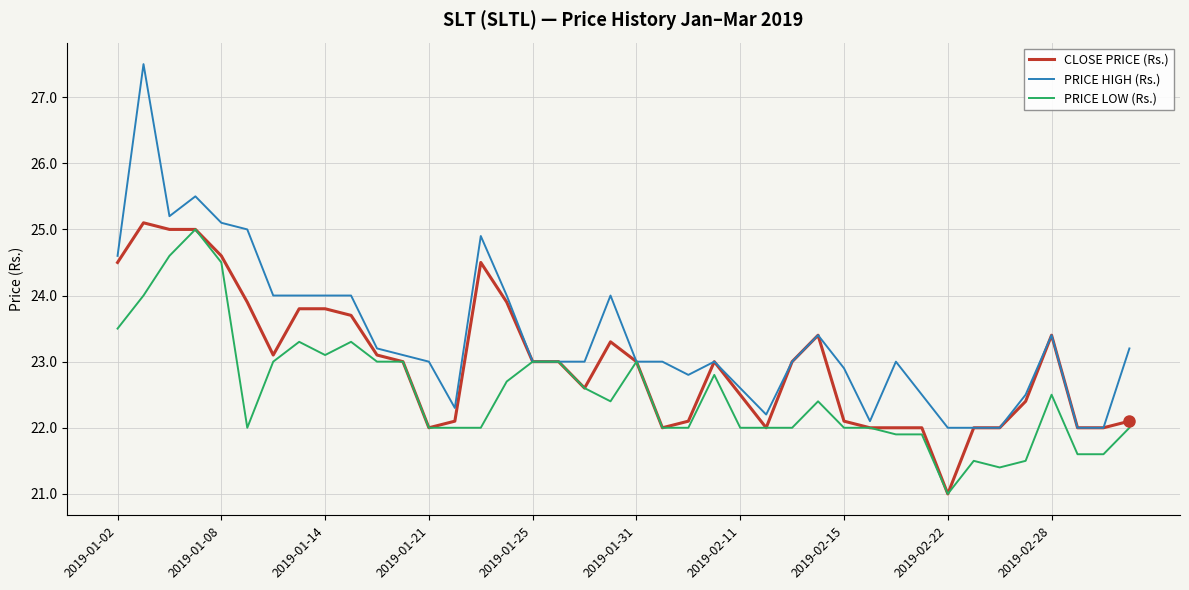

Which series has the largest range (max minus min)?

PRICE HIGH (Rs.)